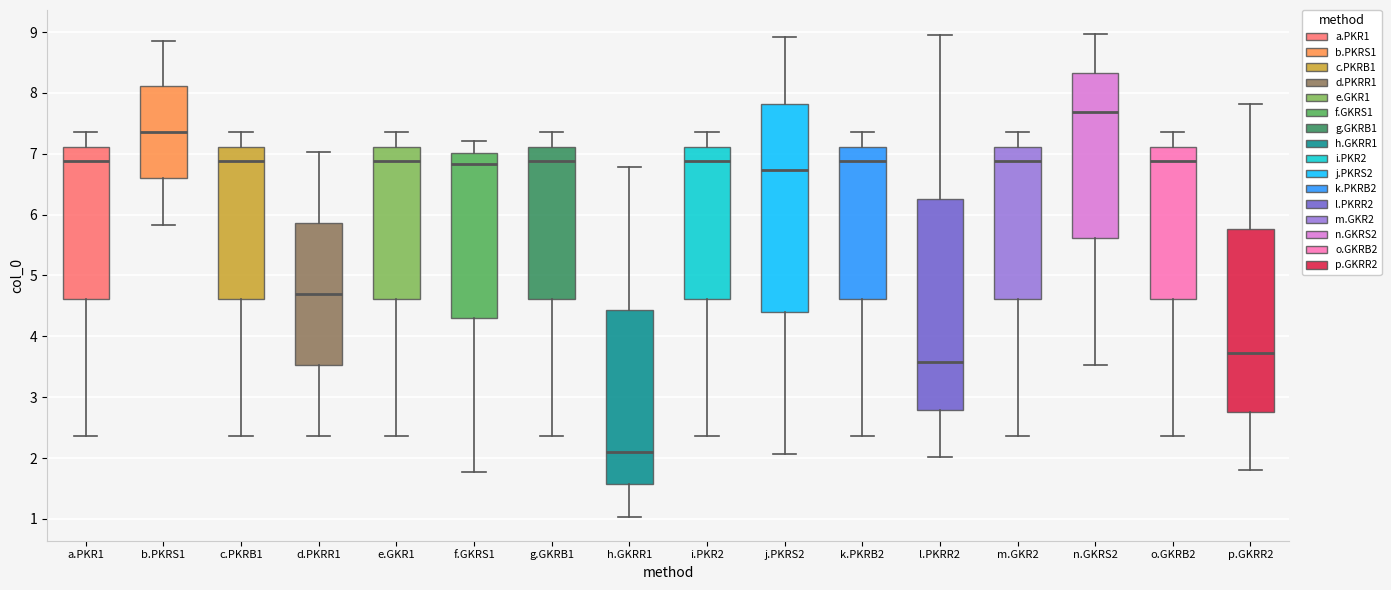

Reading left to right, transcribe this box plot: for each box, give where its median line is, the range the box spans, and where its two whiskers end, as read against the y-axis. The values are not printed on the chart, so give them approximately, as read against the axis.

a.PKR1: median 6.9, box 4.6 to 7.1, whiskers 2.4 to 7.4
b.PKRS1: median 7.4, box 6.6 to 8.1, whiskers 5.8 to 8.9
c.PKRB1: median 6.9, box 4.6 to 7.1, whiskers 2.4 to 7.4
d.PKRR1: median 4.7, box 3.5 to 5.9, whiskers 2.4 to 7.0
e.GKR1: median 6.9, box 4.6 to 7.1, whiskers 2.4 to 7.4
f.GKRS1: median 6.8, box 4.3 to 7.0, whiskers 1.8 to 7.2
g.GKRB1: median 6.9, box 4.6 to 7.1, whiskers 2.4 to 7.4
h.GKRR1: median 2.1, box 1.6 to 4.4, whiskers 1.0 to 6.8
i.PKR2: median 6.9, box 4.6 to 7.1, whiskers 2.4 to 7.4
j.PKRS2: median 6.7, box 4.4 to 7.8, whiskers 2.1 to 8.9
k.PKRB2: median 6.9, box 4.6 to 7.1, whiskers 2.4 to 7.4
l.PKRR2: median 3.6, box 2.8 to 6.3, whiskers 2.0 to 8.9
m.GKR2: median 6.9, box 4.6 to 7.1, whiskers 2.4 to 7.4
n.GKRS2: median 7.7, box 5.6 to 8.3, whiskers 3.5 to 9.0
o.GKRB2: median 6.9, box 4.6 to 7.1, whiskers 2.4 to 7.4
p.GKRR2: median 3.7, box 2.8 to 5.8, whiskers 1.8 to 7.8